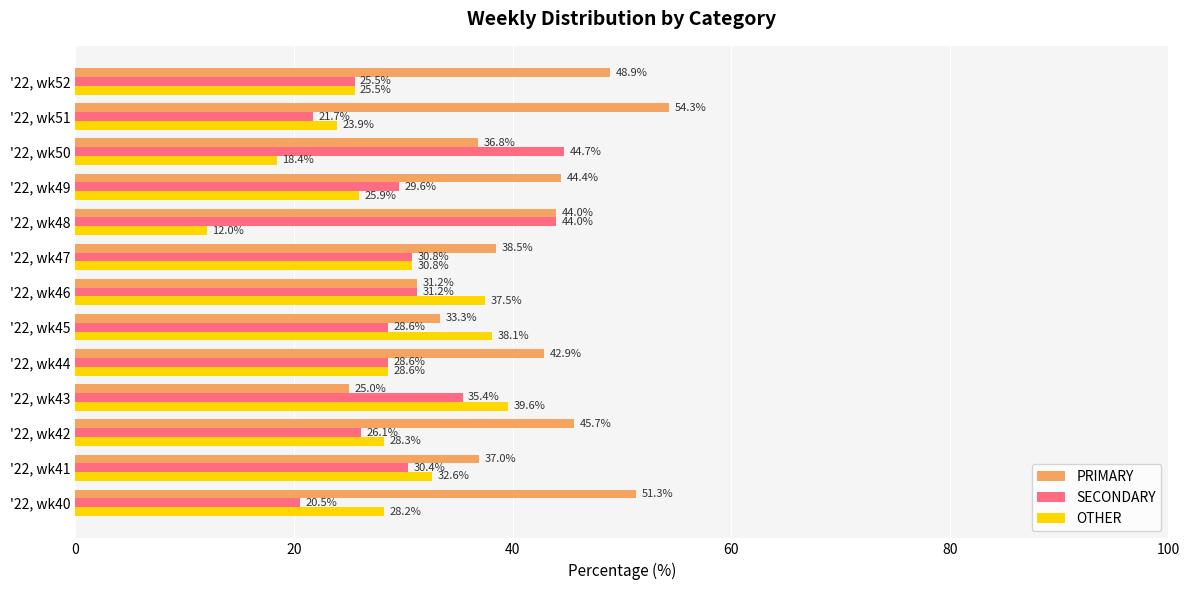

Where is PRIMARY nearest to the value 39?

'22, wk47